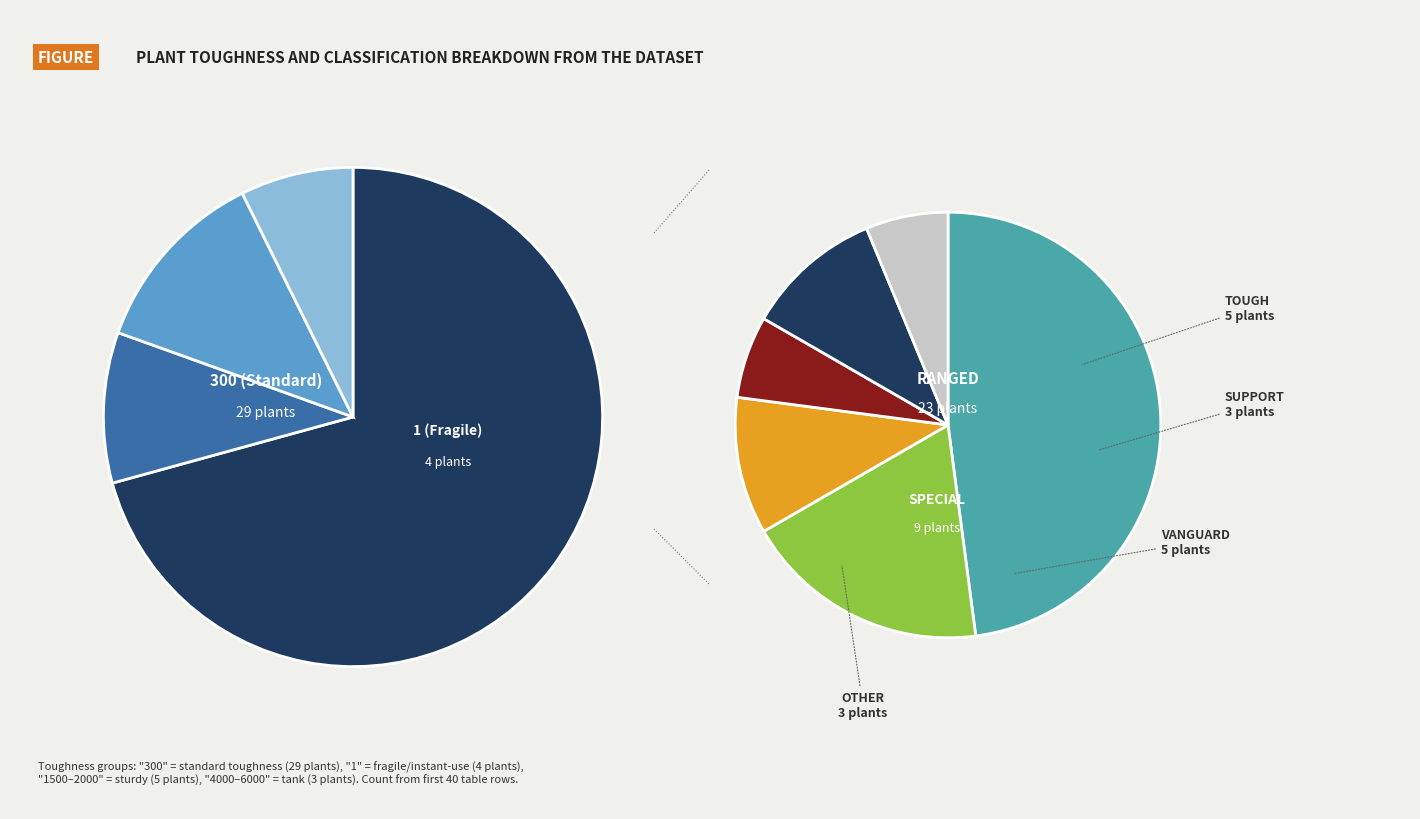

Rank the categories by value from highest to lowest.

Ranged, Special, Tough, Vanguard, Support, Other